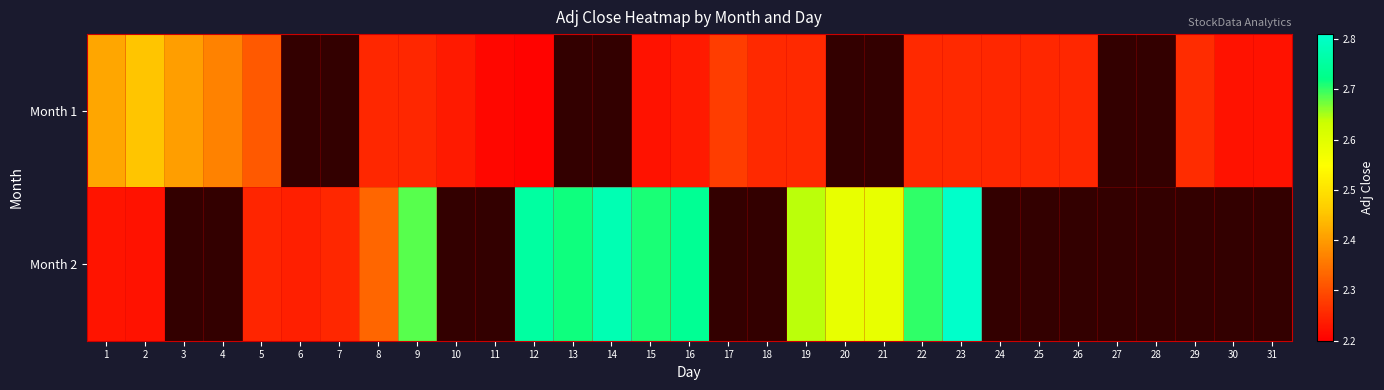

How many series are shown in this chart?

2